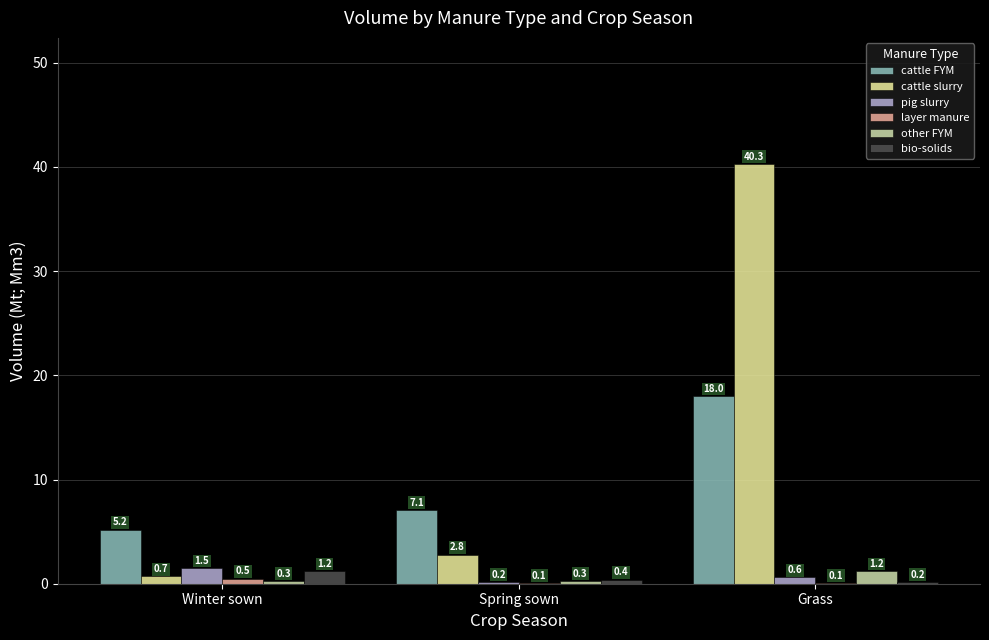

What is the difference between the bio-solids values at Grass and Winter sown?

1.0